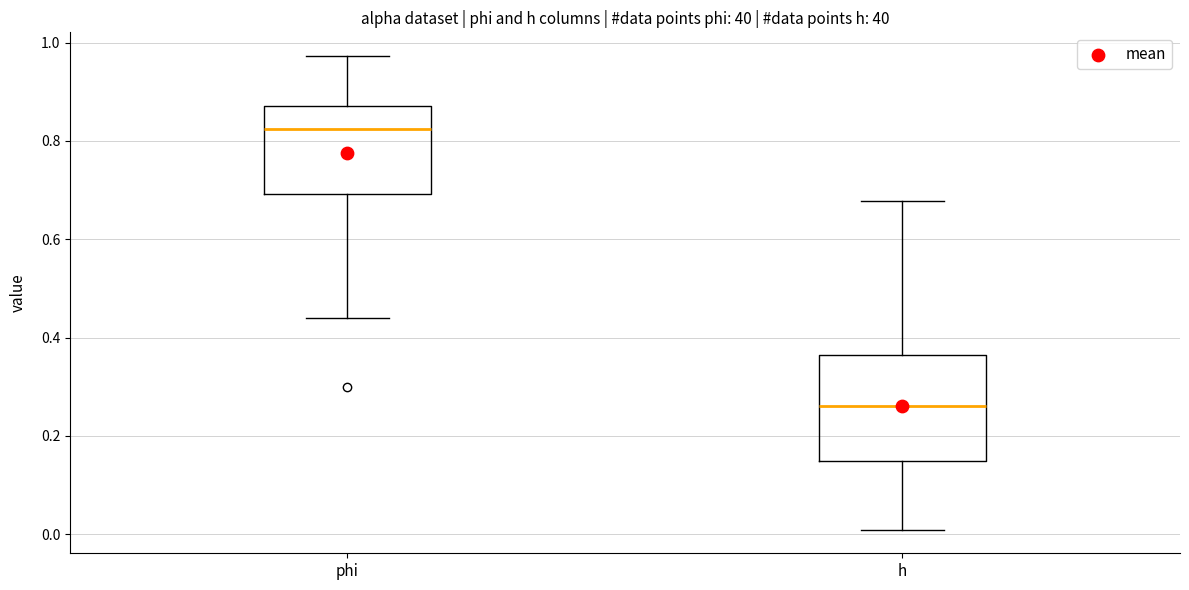

Reading left to right, transcribe this box plot: for each box, give where its median line is, the range the box spans, and where its two whiskers end, as read against the y-axis. The values are not printed on the chart, so give them approximately, as read against the axis.

phi: median 0.82, box 0.70 to 0.88, whiskers 0.44 to 0.98
h: median 0.26, box 0.14 to 0.36, whiskers 0.00 to 0.68